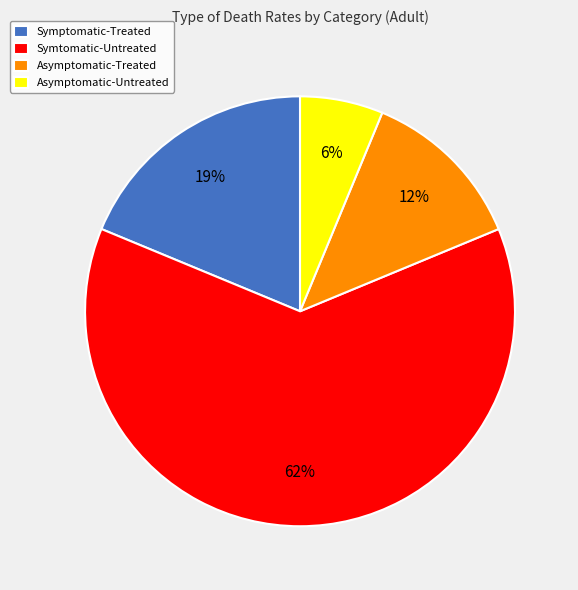

Which has a higher value, Symptomatic-Treated or Asymptomatic-Treated?

Symptomatic-Treated